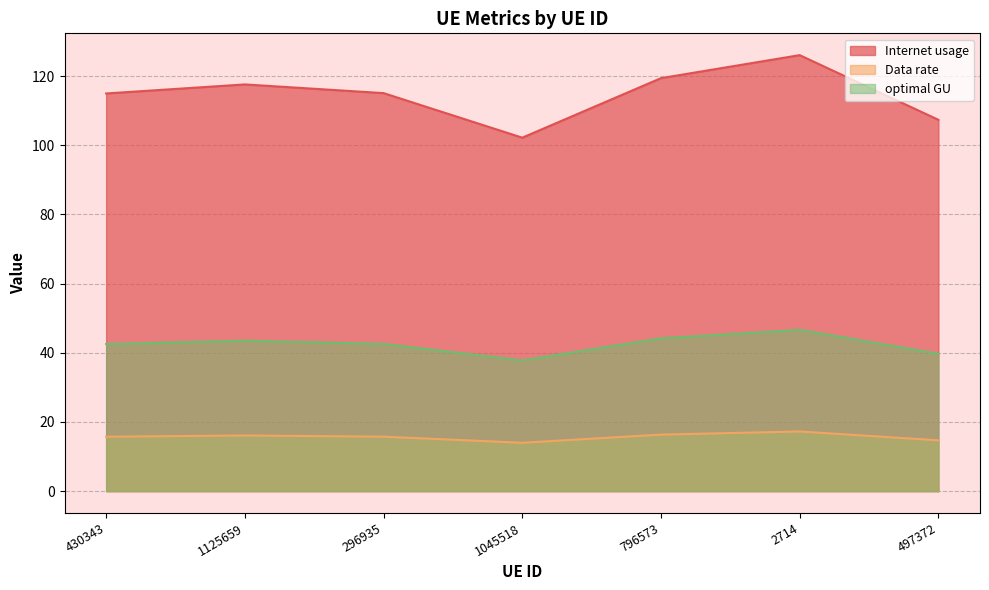

True or false: Internet usage and optimal GU intersect in this chart.

False